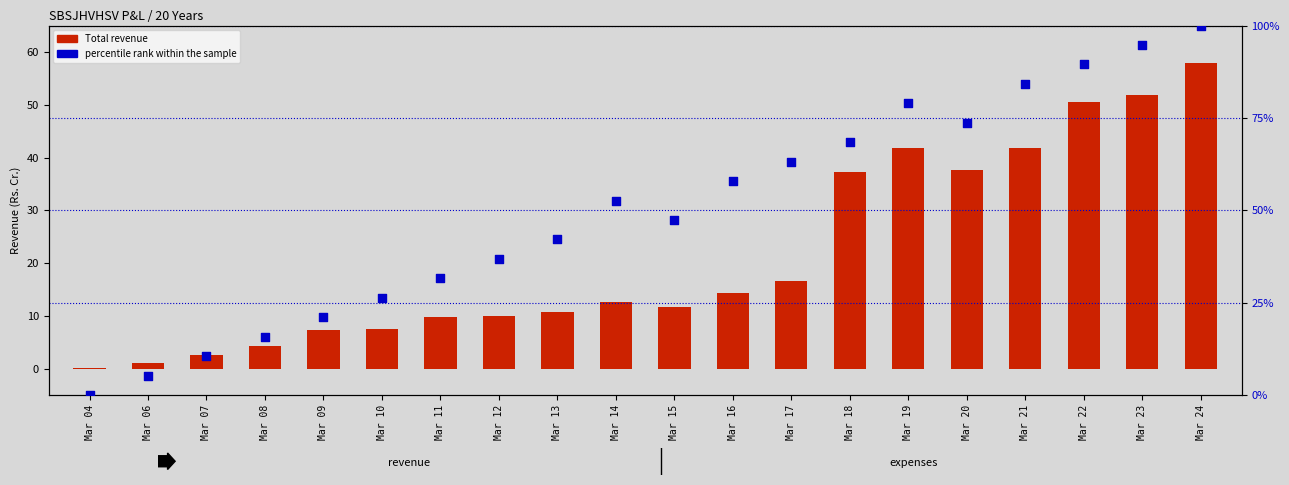

What are all the series names shown in the legend?

Total revenue, percentile rank within the sample